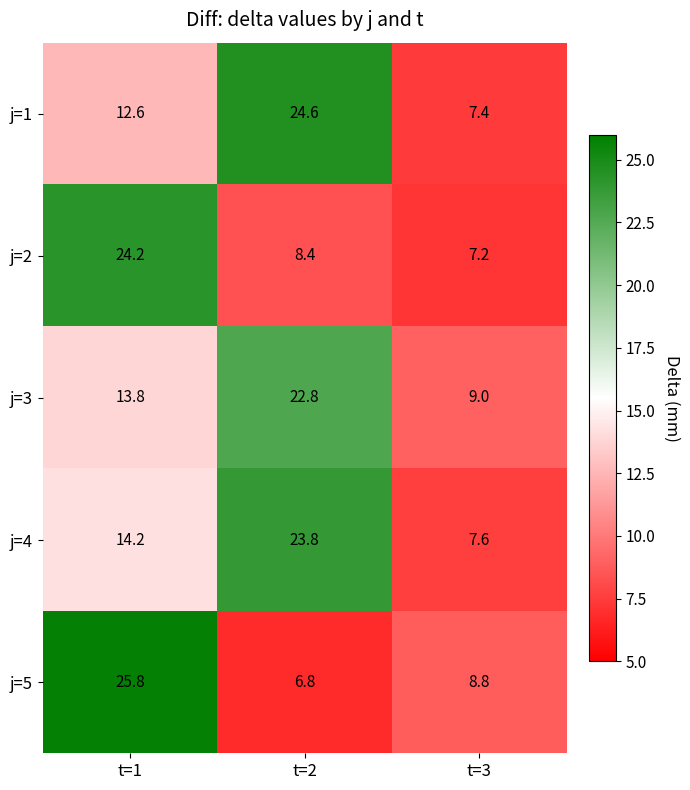

True or false: j=1 has a value of 4.9 at t=3.

False